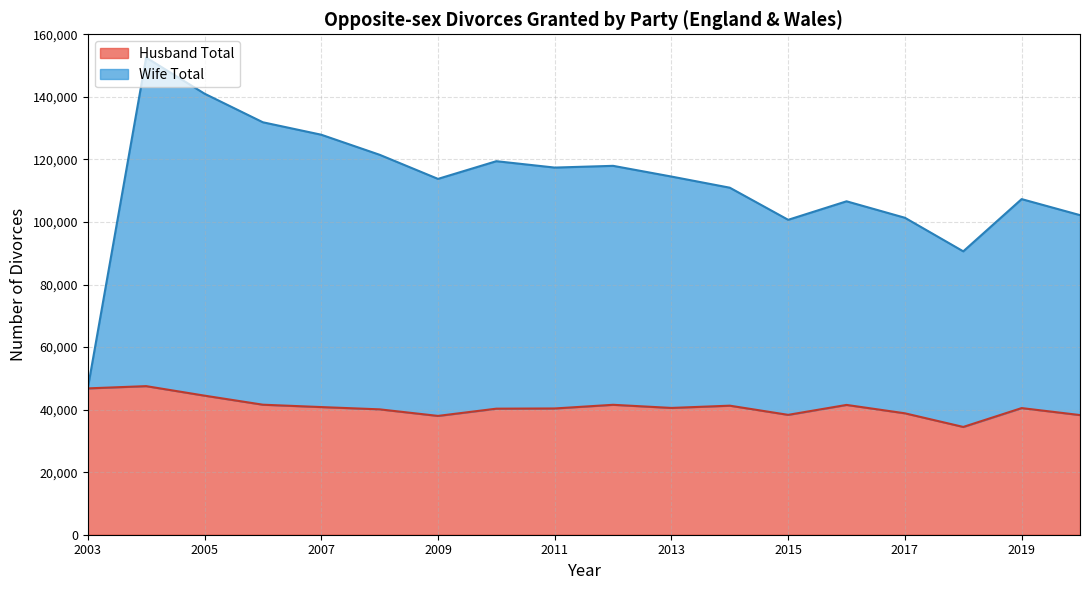

What is the lowest value of the Husband Total series?

34461